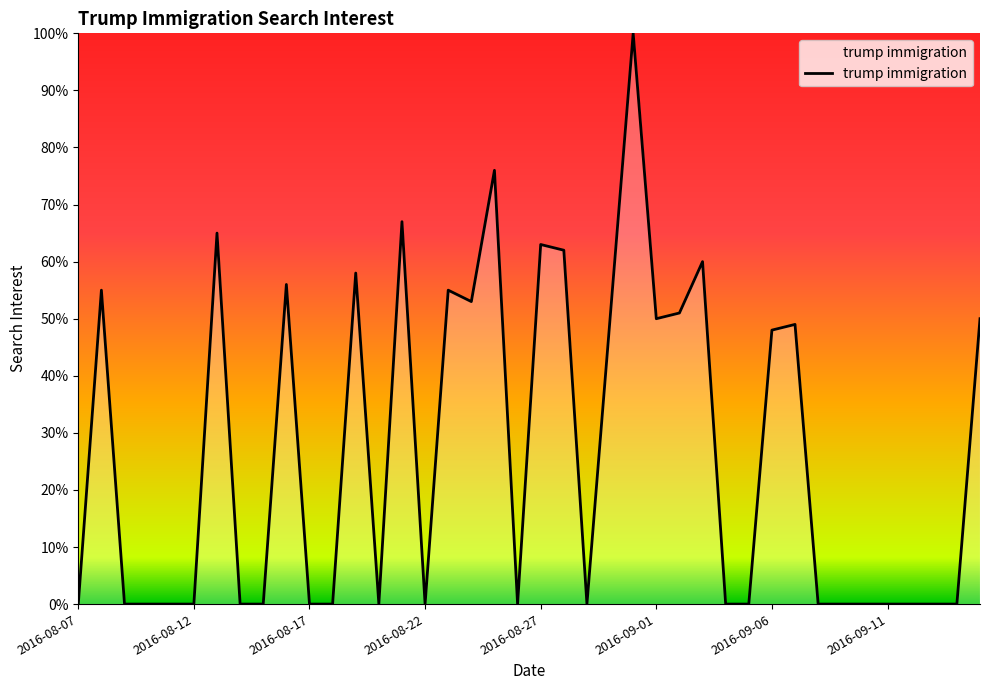

What is the maximum value shown in the chart?

100